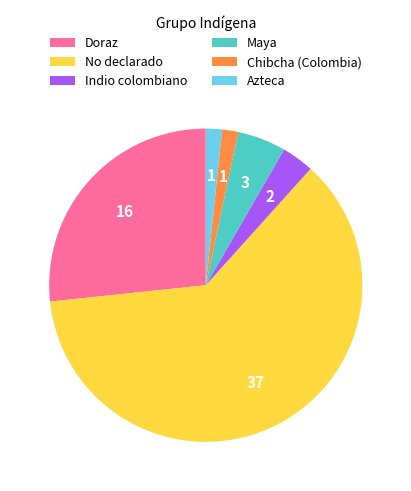

Is the sum of Chibcha (Colombia) and Azteca greater than half?

No